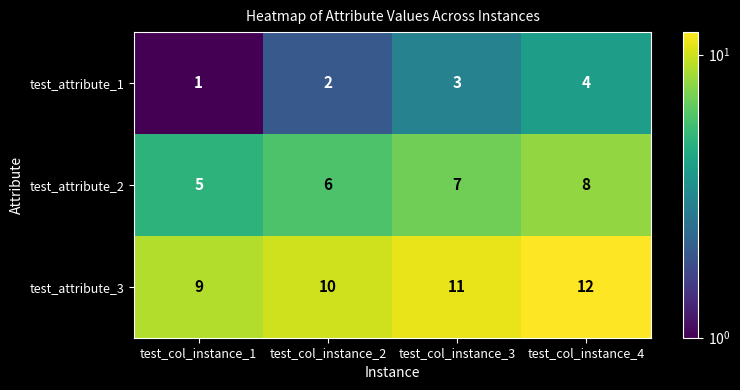

List the series in order of their overall mean, highest first.

test_attribute_3, test_attribute_2, test_attribute_1